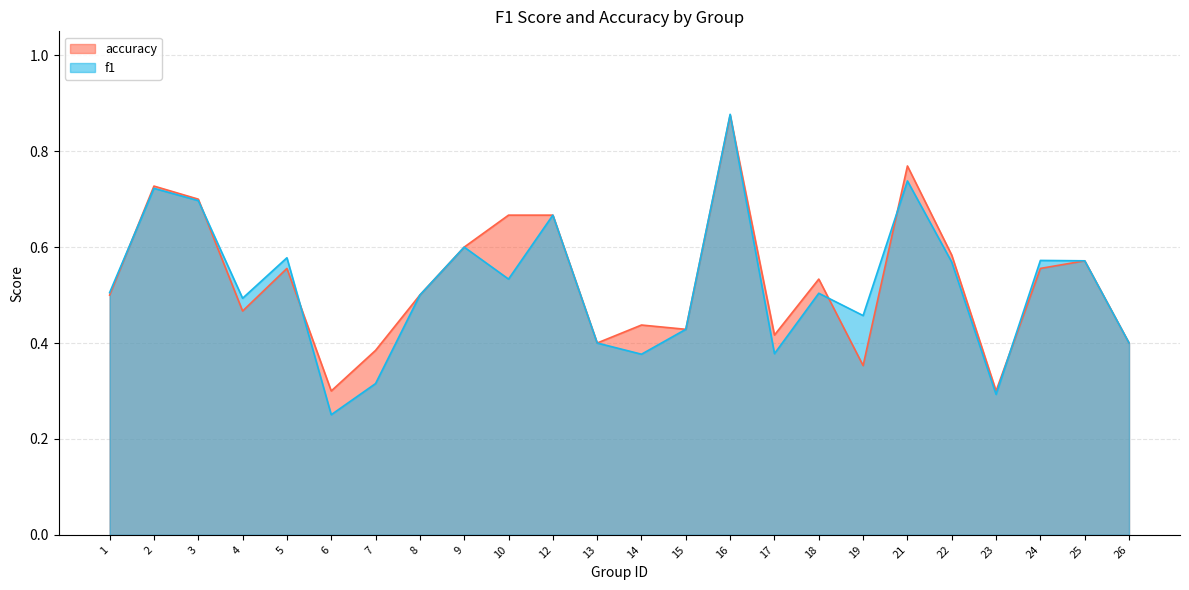

What is the total value across all series at 22?

1.2